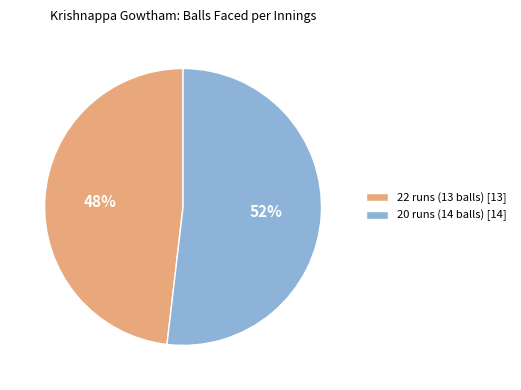

Which category accounts for the majority?

20 runs (14 balls)